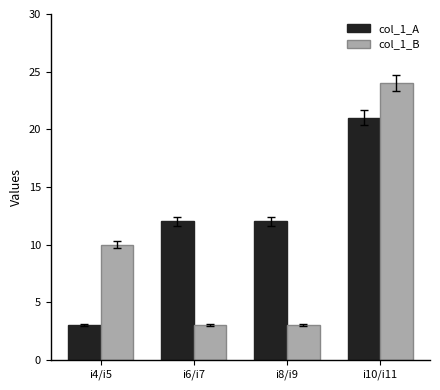

Are the bars horizontal?

No